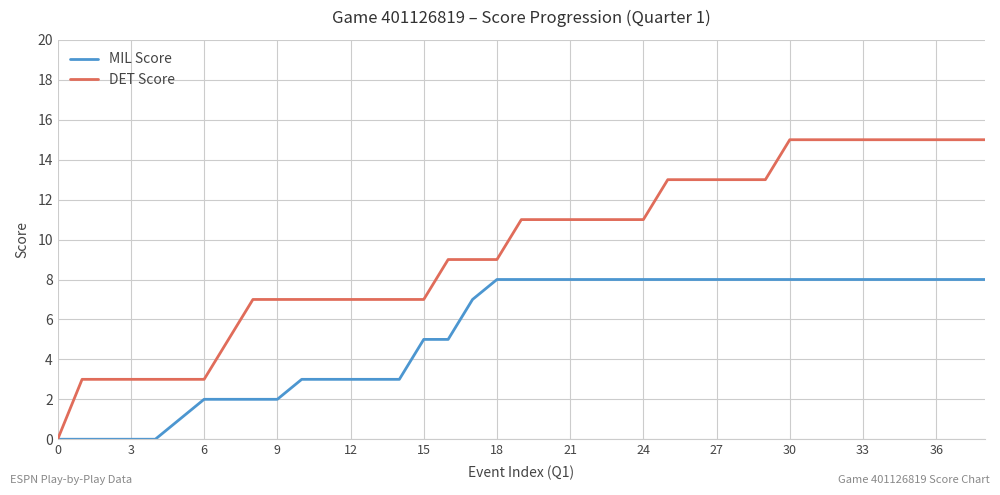

What is the highest value of the DET Score series?

15